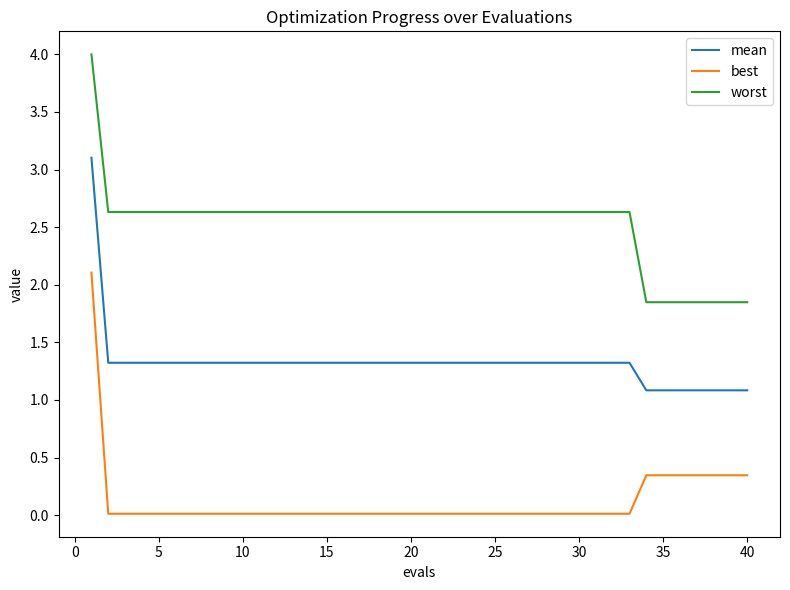

Which series has the largest total across all categories?

worst